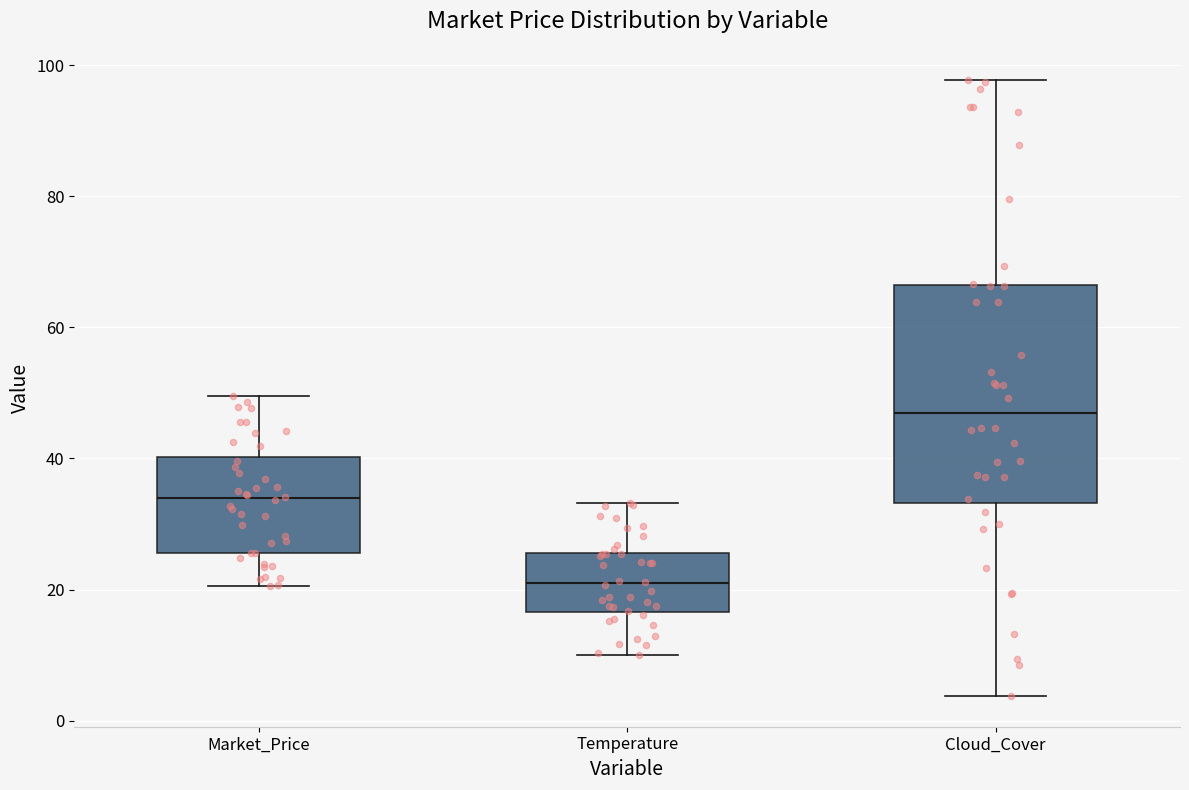

Which box has the lowest median line?

Temperature